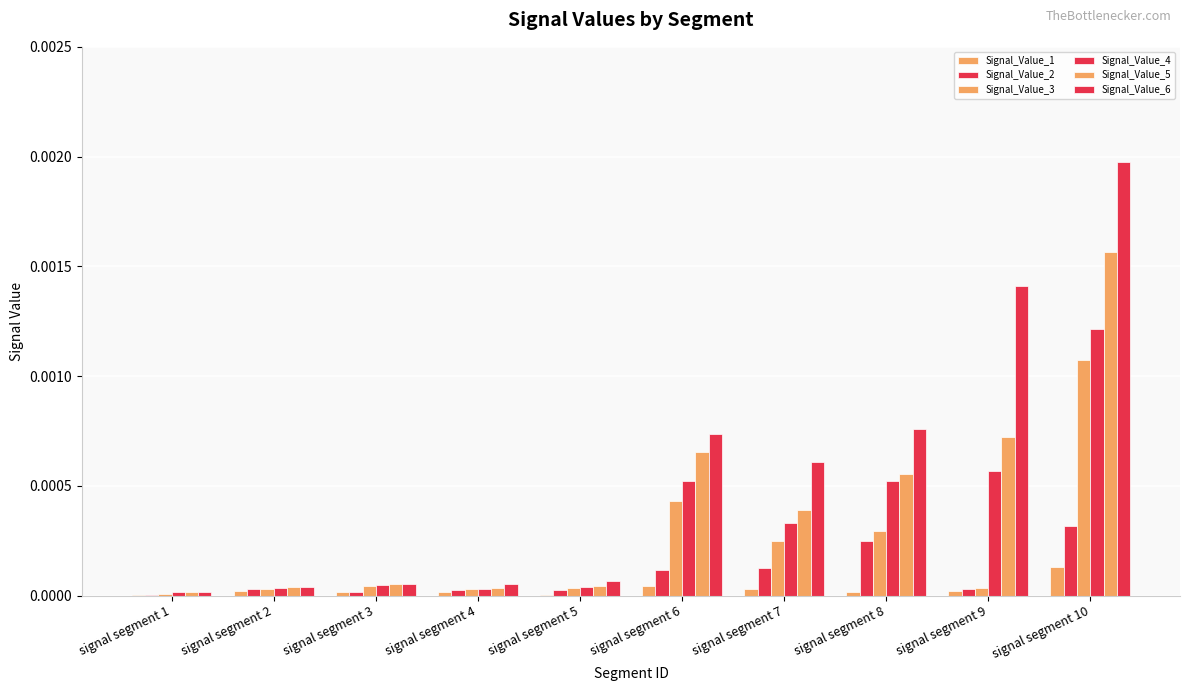

Does the chart contain stacked bars?

No